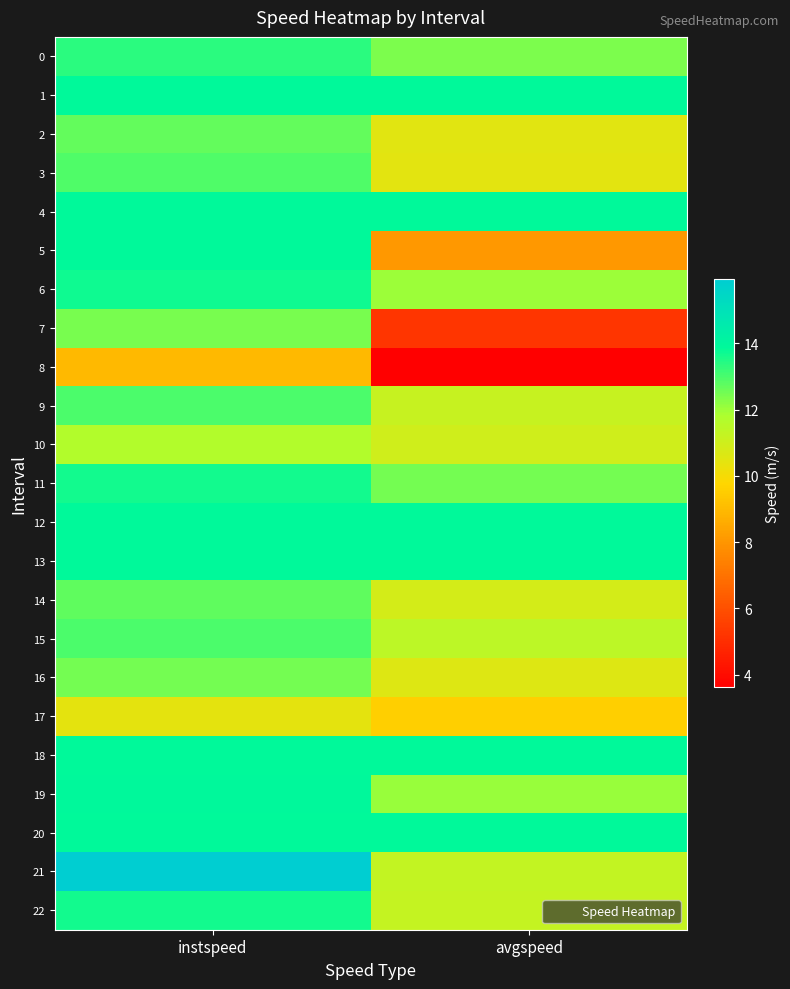

At instspeed, list the series in order from smallest to largest.

8, 17, 10, 7, 16, 2, 14, 3, 15, 9, 0, 11, 22, 6, 1, 4, 12, 13, 18, 20, 5, 19, 21